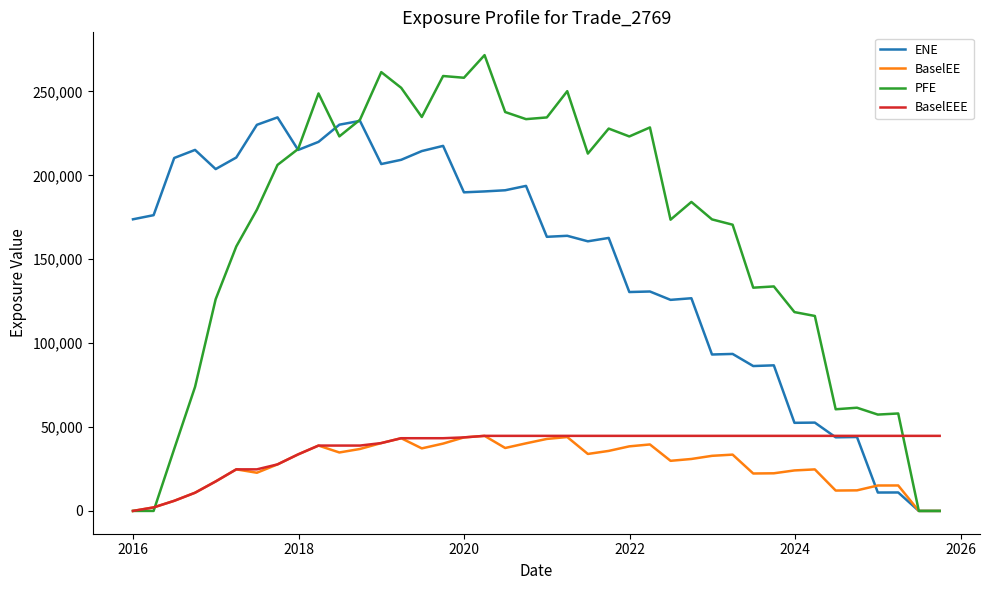

Count the number of data series in this chart.

4